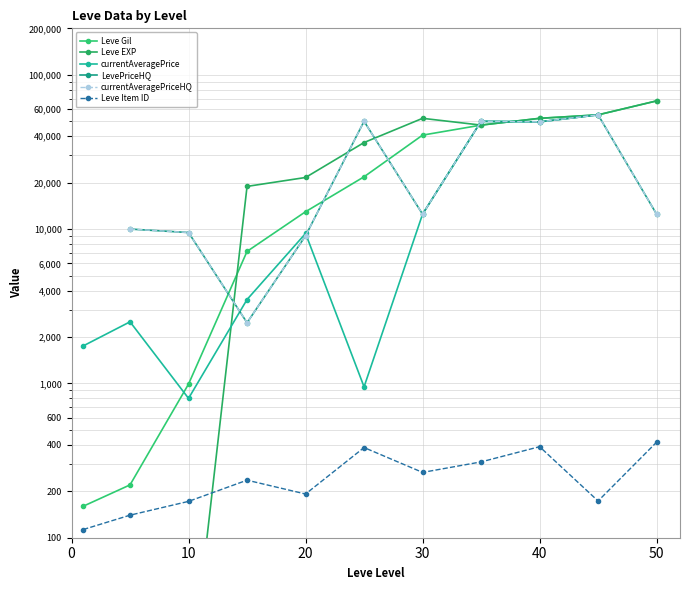

After their last crossing, which series has the higher values: currentAveragePrice or Leve Gil?

Leve Gil